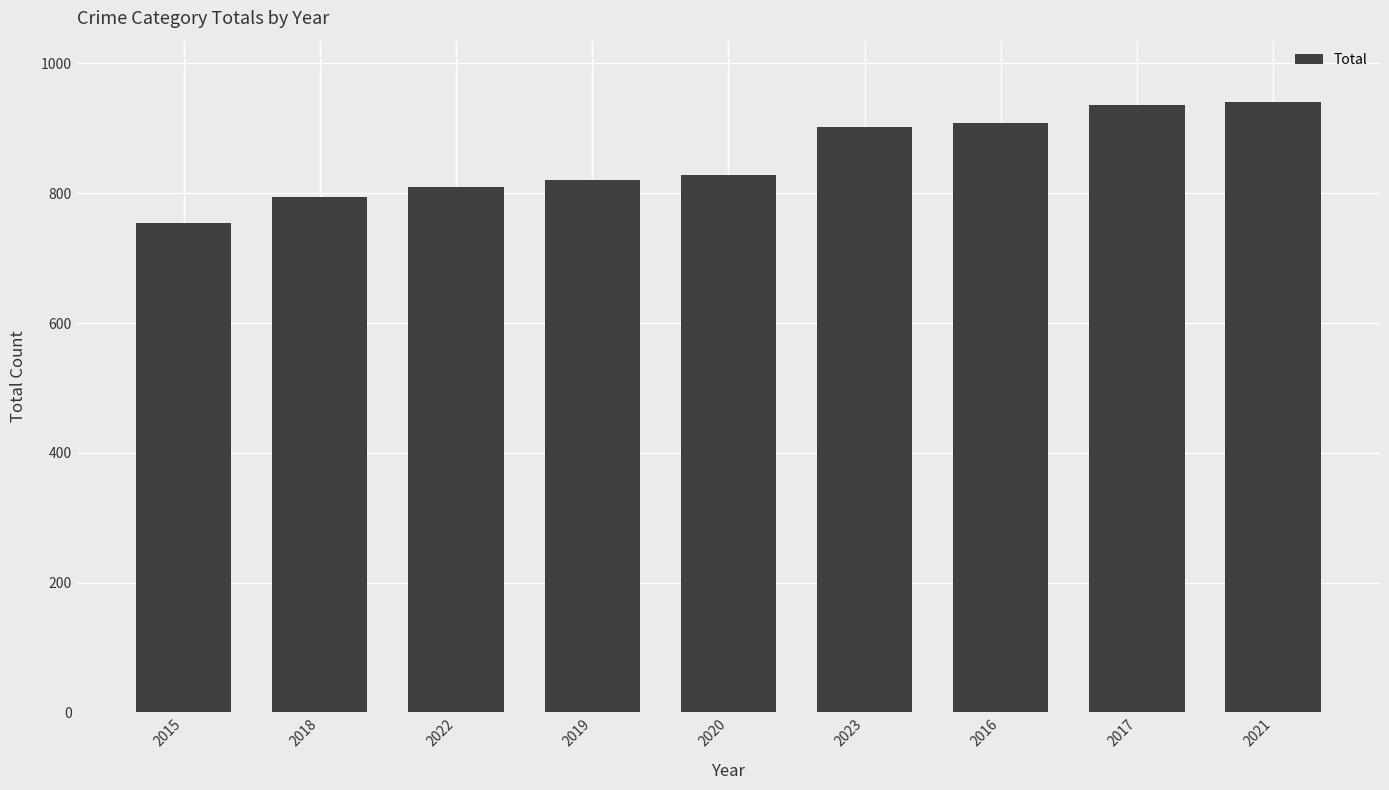

True or false: the data shows 754 at 2015.

True